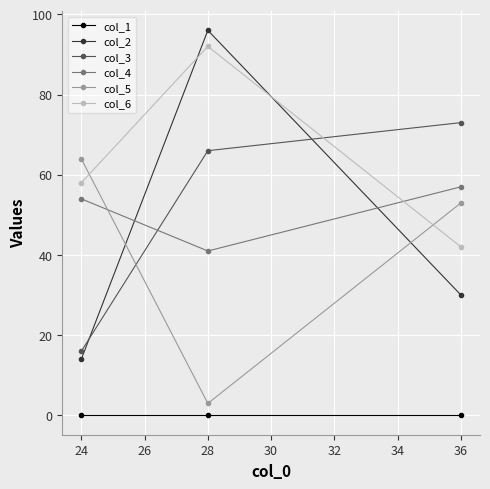

Is the value of col_2 at 24 greater than the value of col_5 at 24?

No